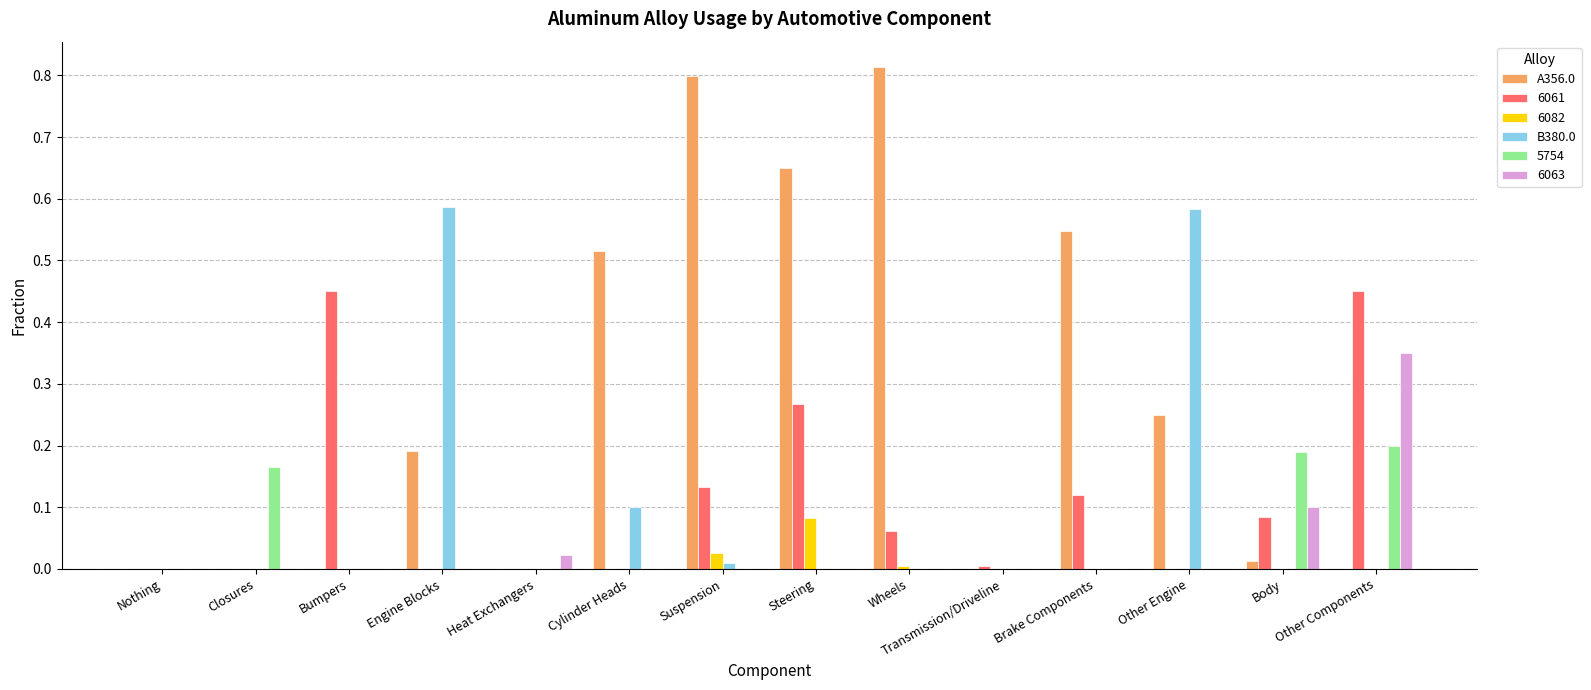

What is the sum of all 6061 values?

1.6